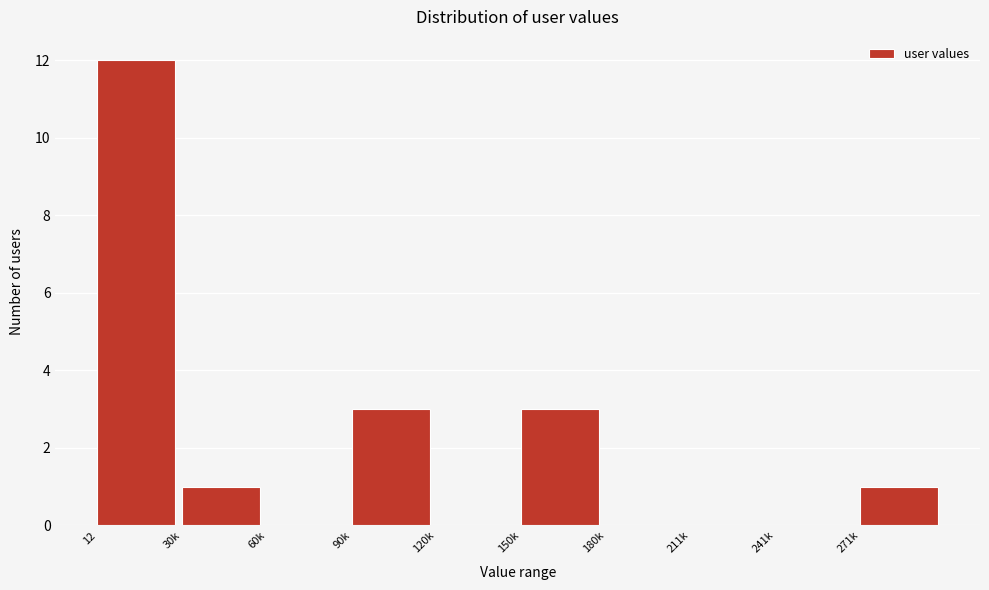

Reading right to left, transcribe all the data shown in this chart.

271k=1	241k=0	211k=0	180k=0	150k=3	120k=0	90k=3	60k=0	30k=1	12=12